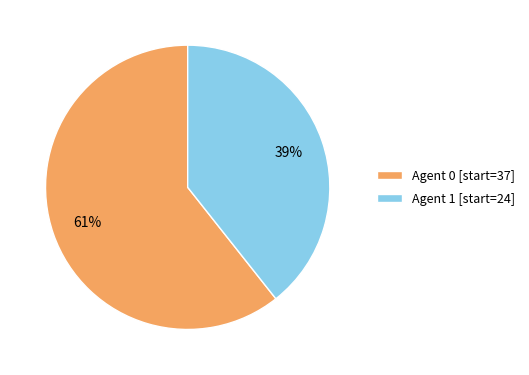

To the nearest percent, what is the average slice percentage?

50%